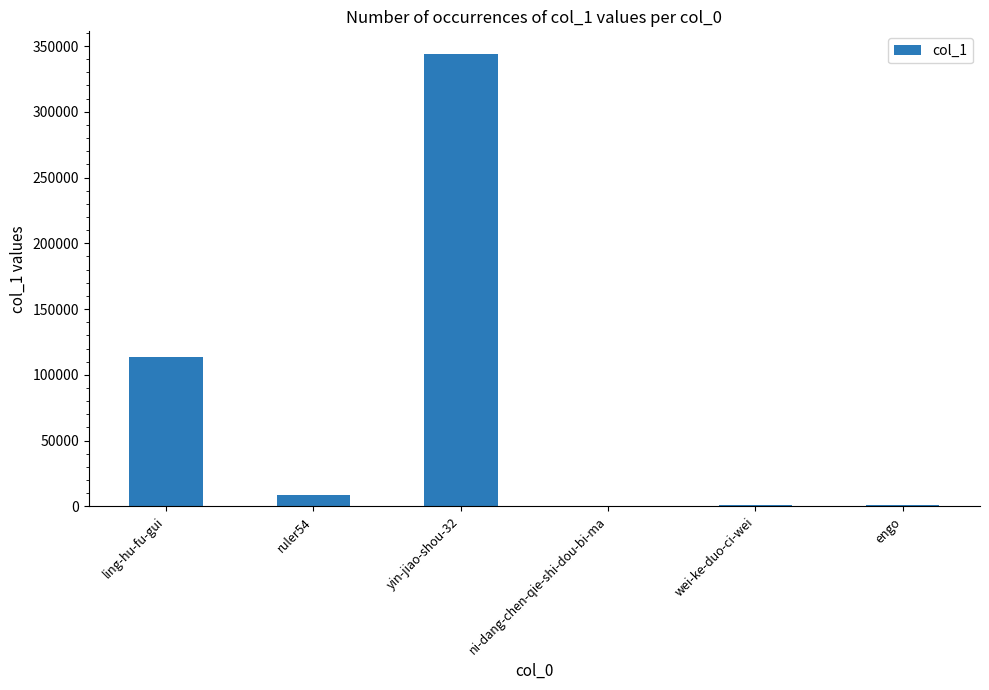

Which category has the highest value across all series?

yin-jiao-shou-32